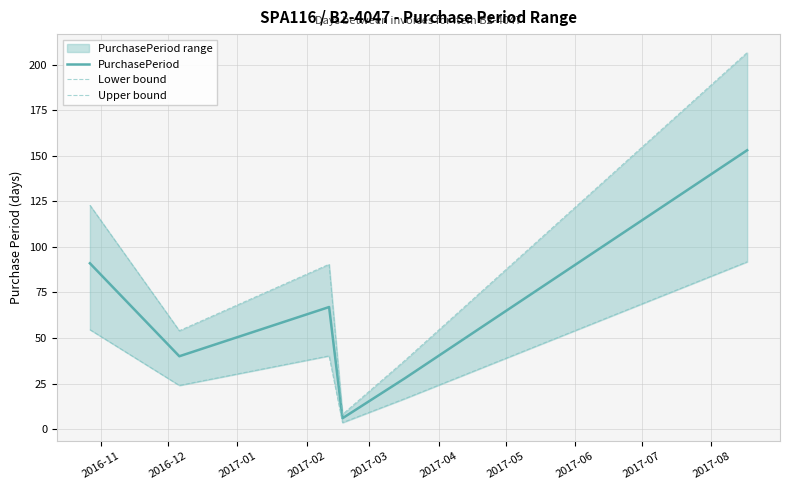

What is the lowest value of the PurchasePeriod series?

6